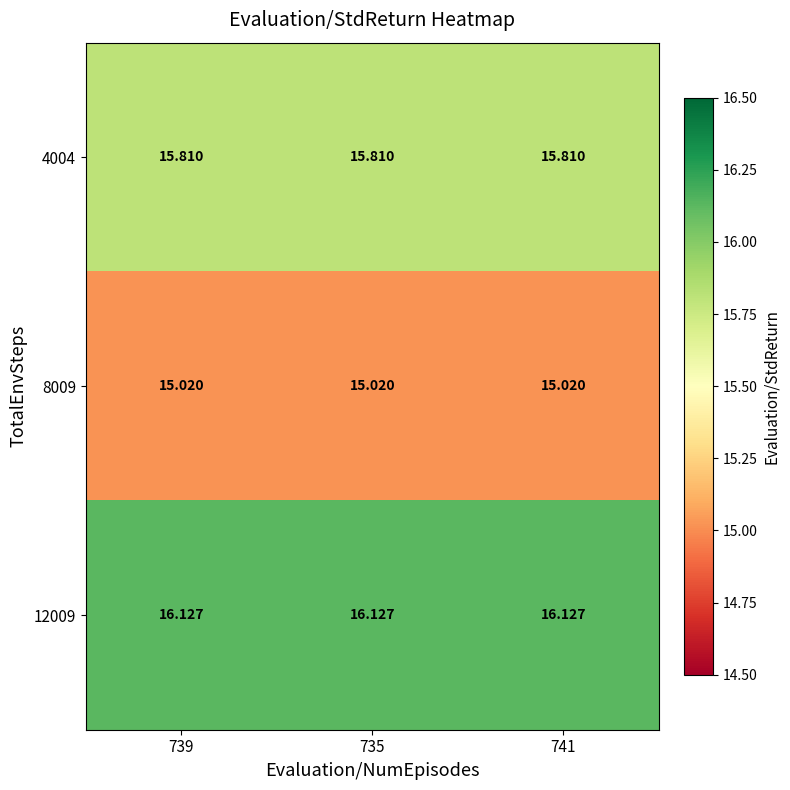

Is the value of 8009 at 741 greater than the value of 12009 at 735?

No